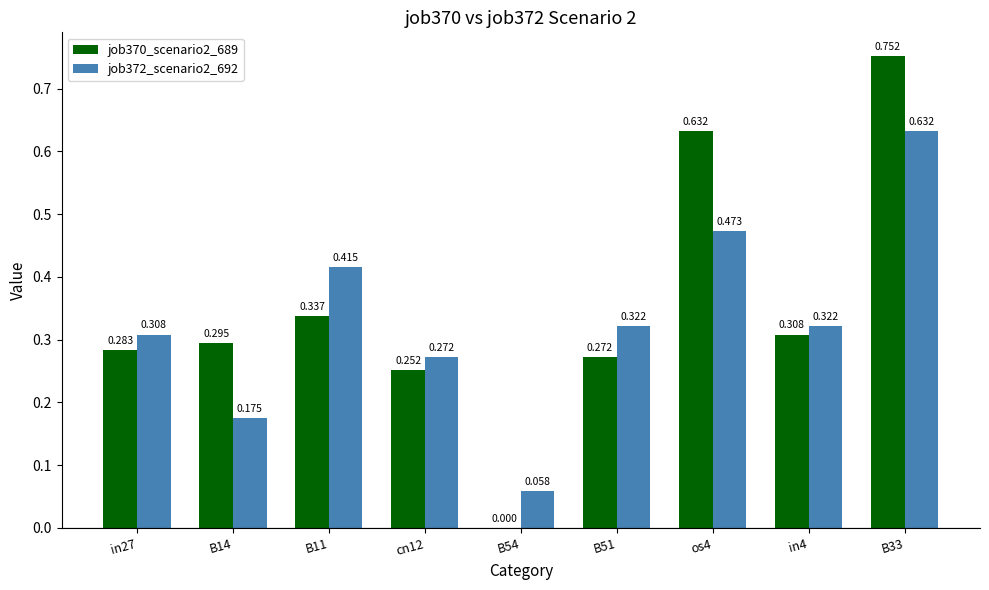

Reading left to right, list all the values displayed in this chart.

job370_scenario2_689: in27=0.3	B14=0.3	B11=0.3	cn12=0.3	B54=0.0	B51=0.3	os4=0.6	in4=0.3	B33=0.8
job372_scenario2_692: in27=0.3	B14=0.2	B11=0.4	cn12=0.3	B54=0.1	B51=0.3	os4=0.5	in4=0.3	B33=0.6